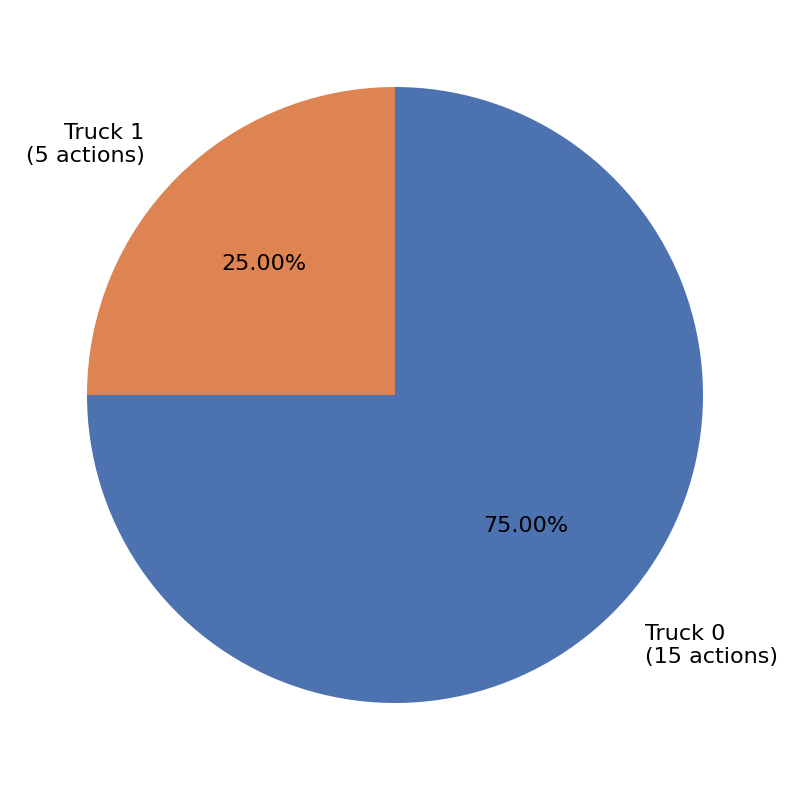

Rank the categories by value from highest to lowest.

Truck 0, Truck 1